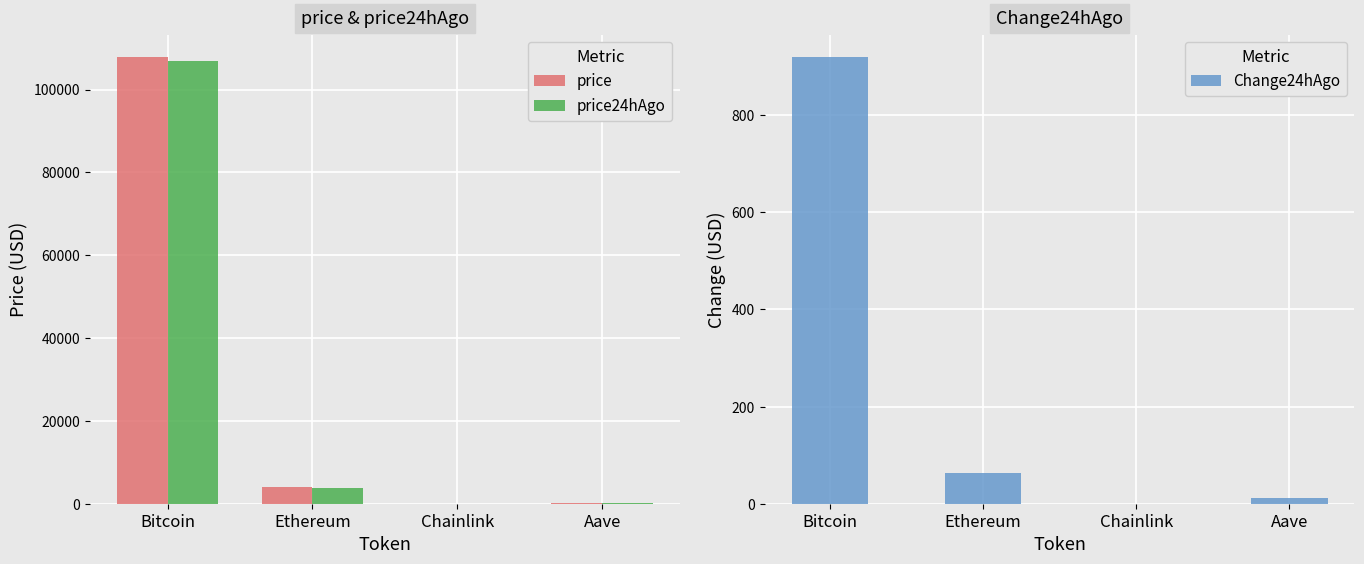

Is the value of price24hAgo at Aave greater than the value of Change24hAgo at Ethereum?

Yes